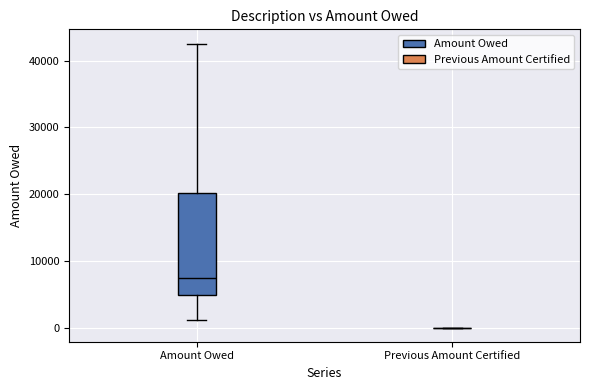

Where is the lower edge of the box for Amount Owed on the y-axis? The values are not printed on the chart, so give them approximately, as read against the axis.

5000